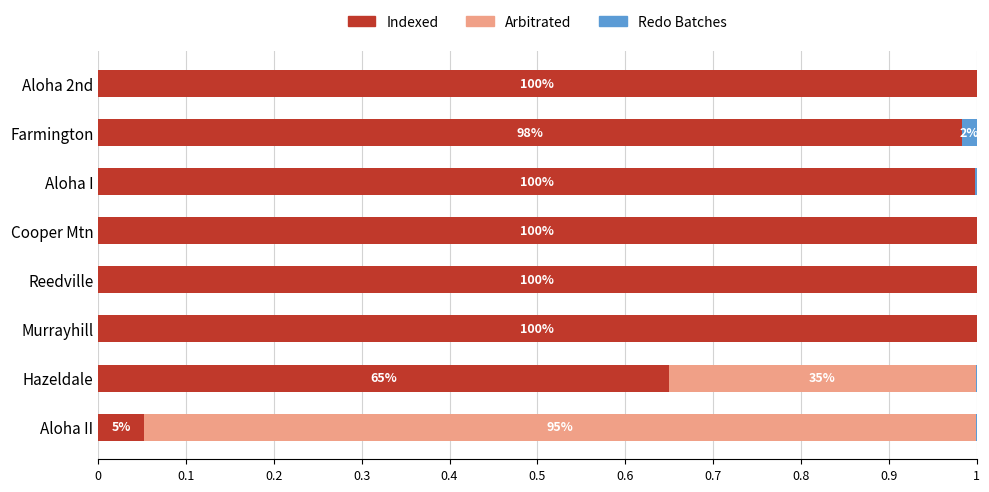

What is the sum of the Indexed values at Reedville and Aloha 2nd?

2.0